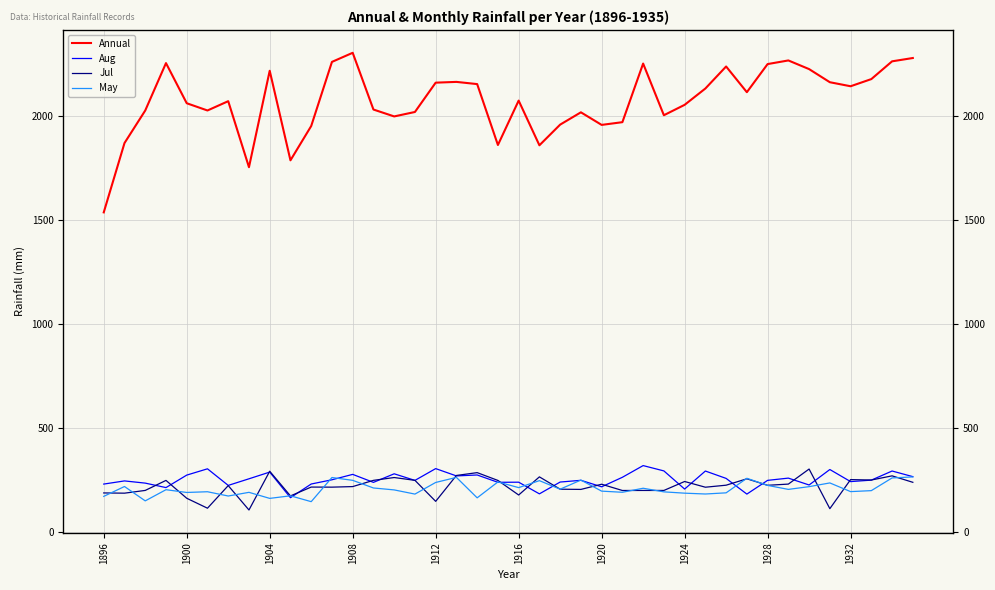

How many values in the May series are below 201?

20